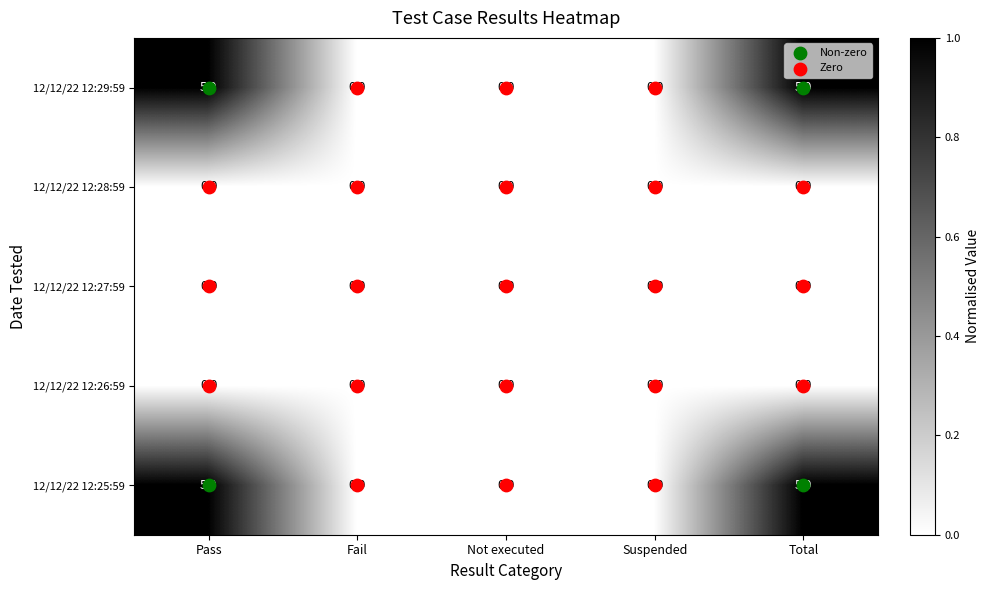

How many 12/12/22 12:25:59 values are between 0 and 5?

5